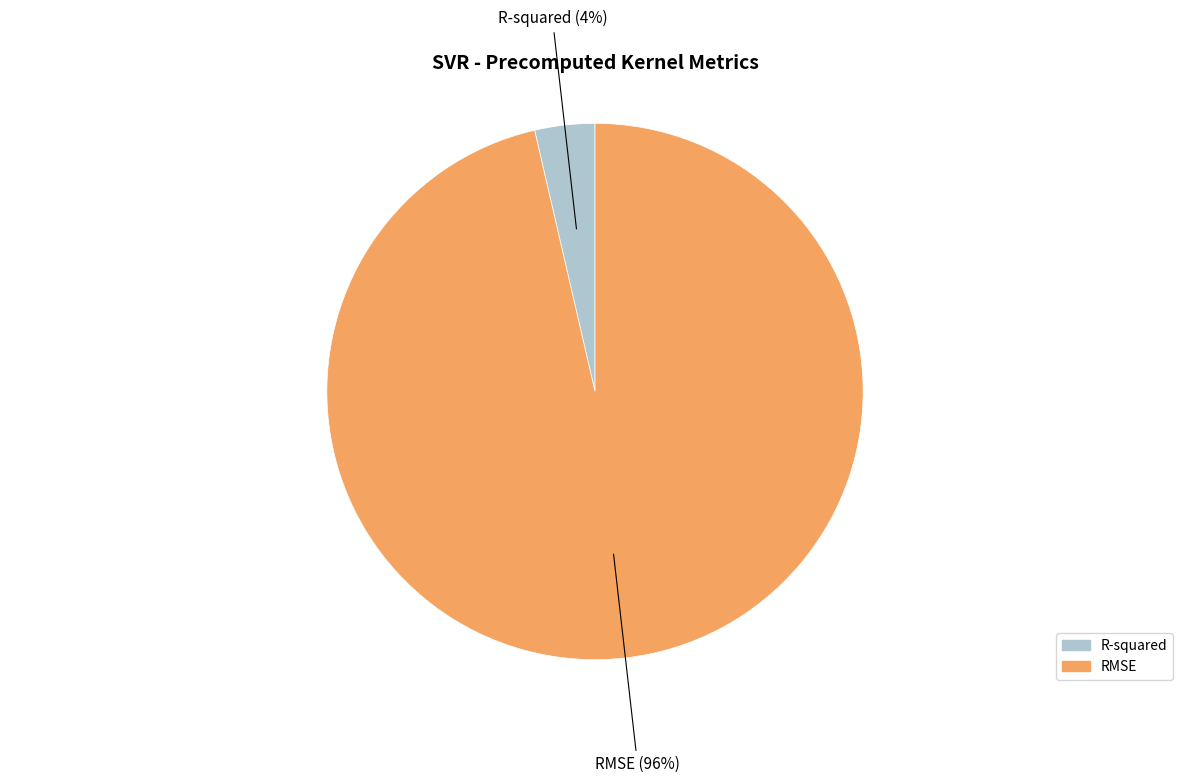

Does any single category account for the majority?

Yes